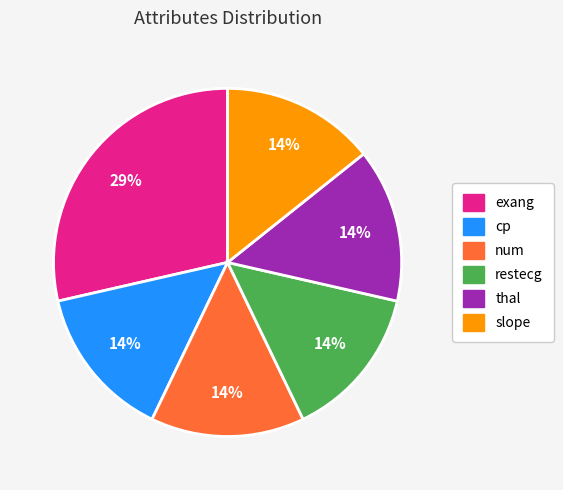

Do exang and restecg together represent more than half of the pie?

No